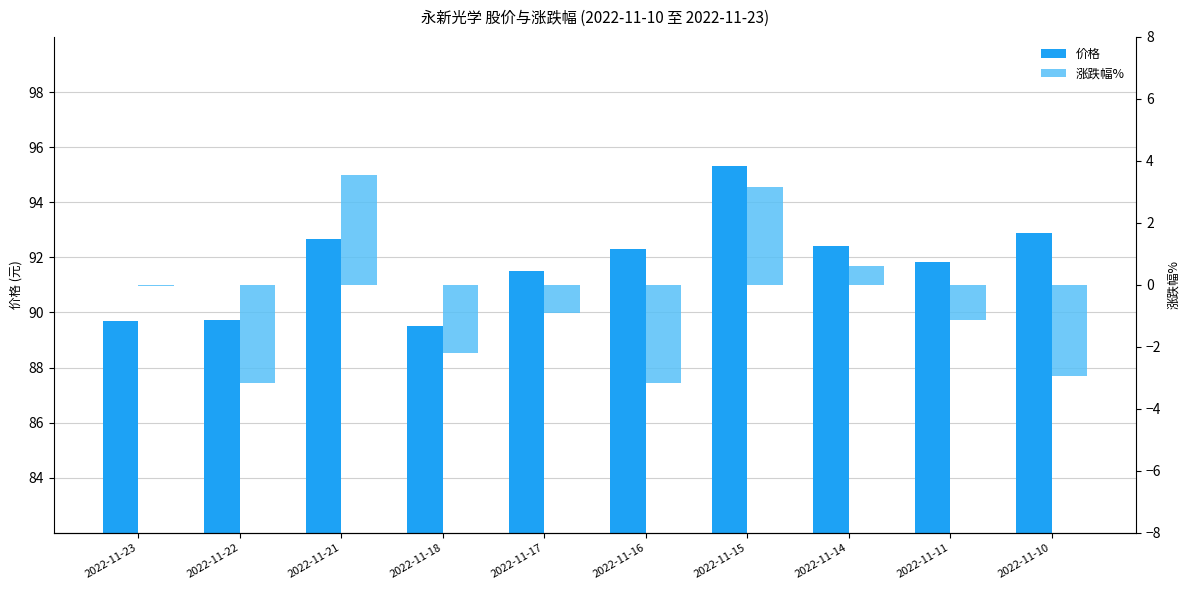

Does the chart contain stacked bars?

No